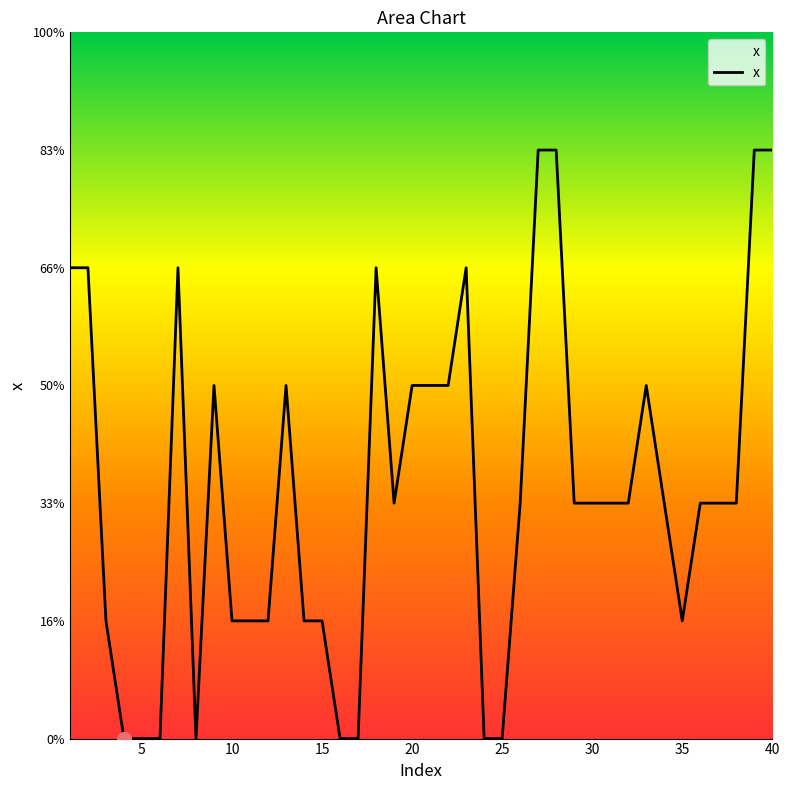

Is this an area chart (filled region under the line)?

Yes